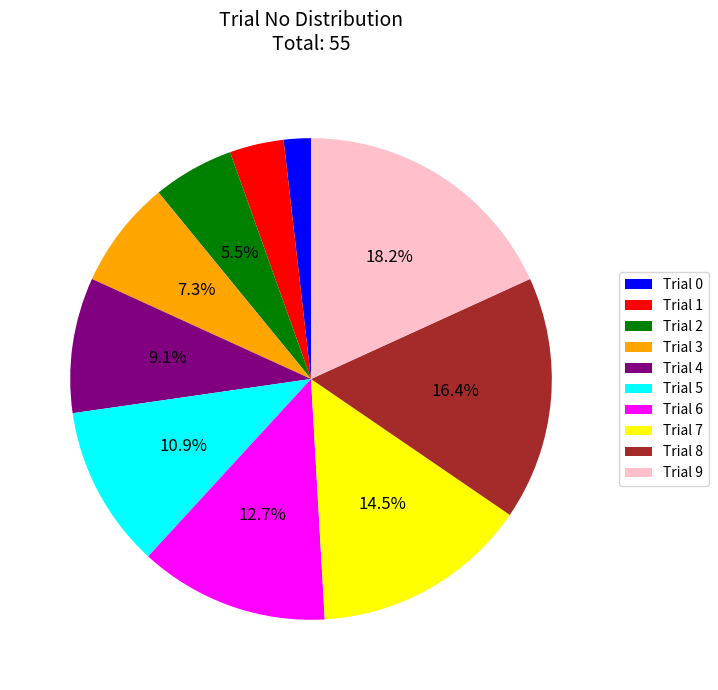

What percentage do Trial 5 and Trial 9 together represent?

29.1%